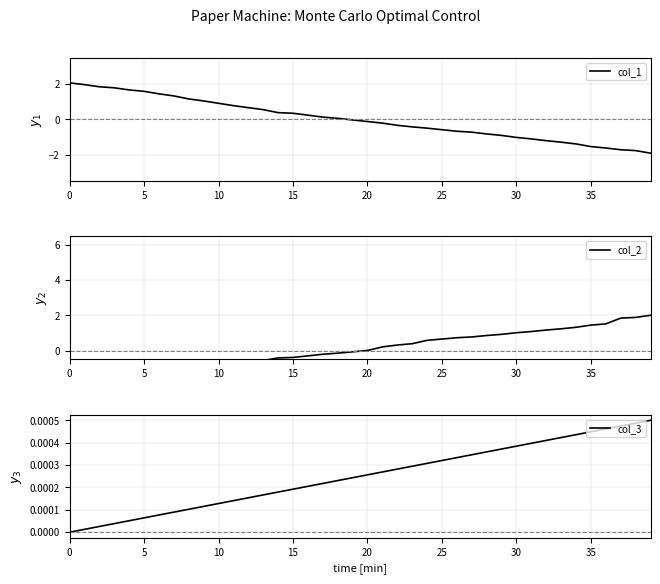

What is the total value across all series at 0?

0.1